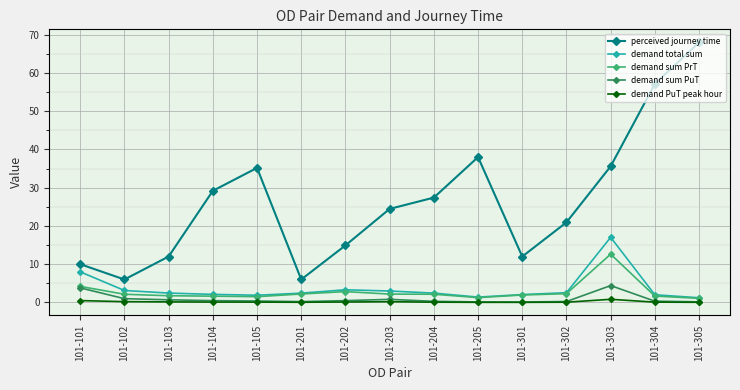

Is the value of perceived journey time at 101-301 greater than the value of demand sum PrT at 101-101?

Yes